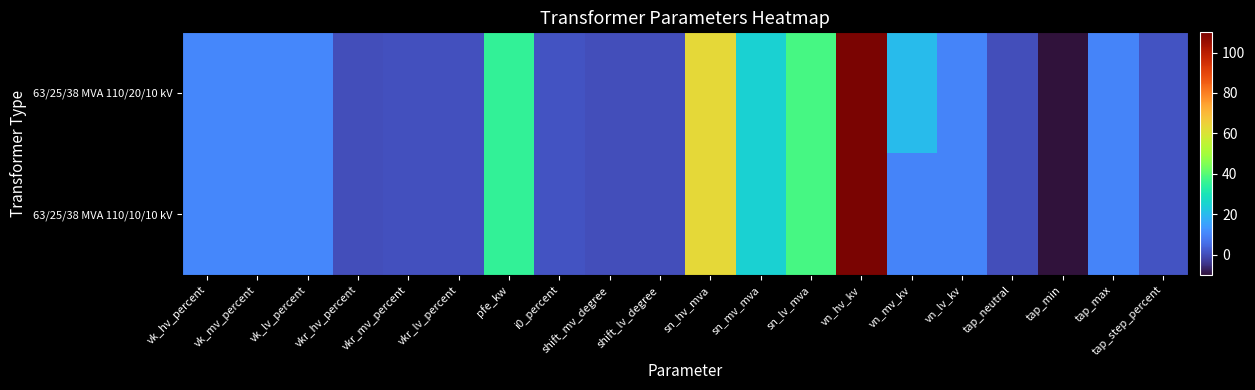

What is the smallest value displayed?

-10.0